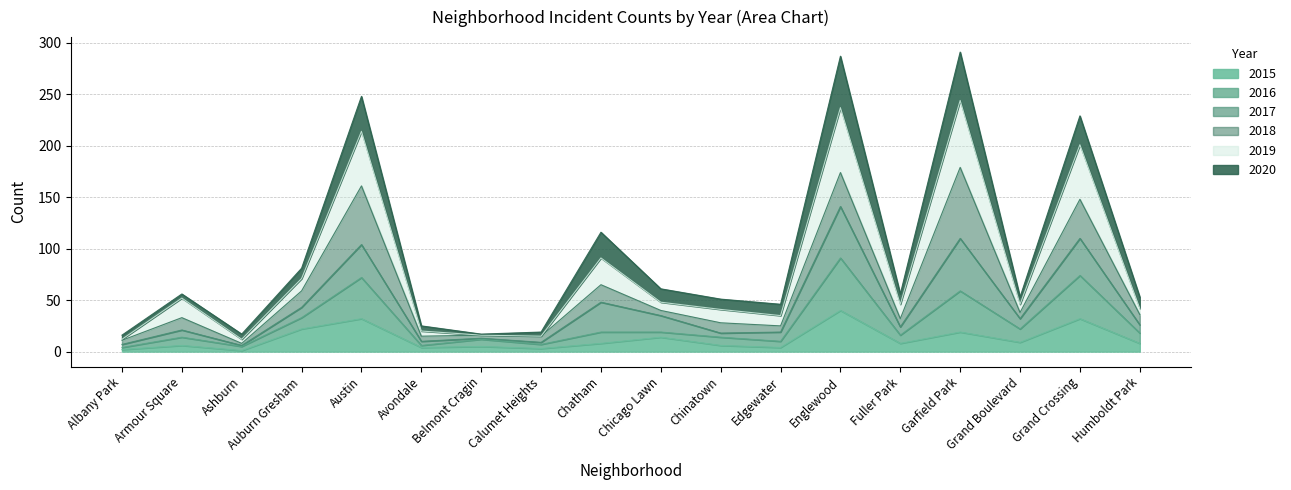

What is the maximum value for 2015?

40